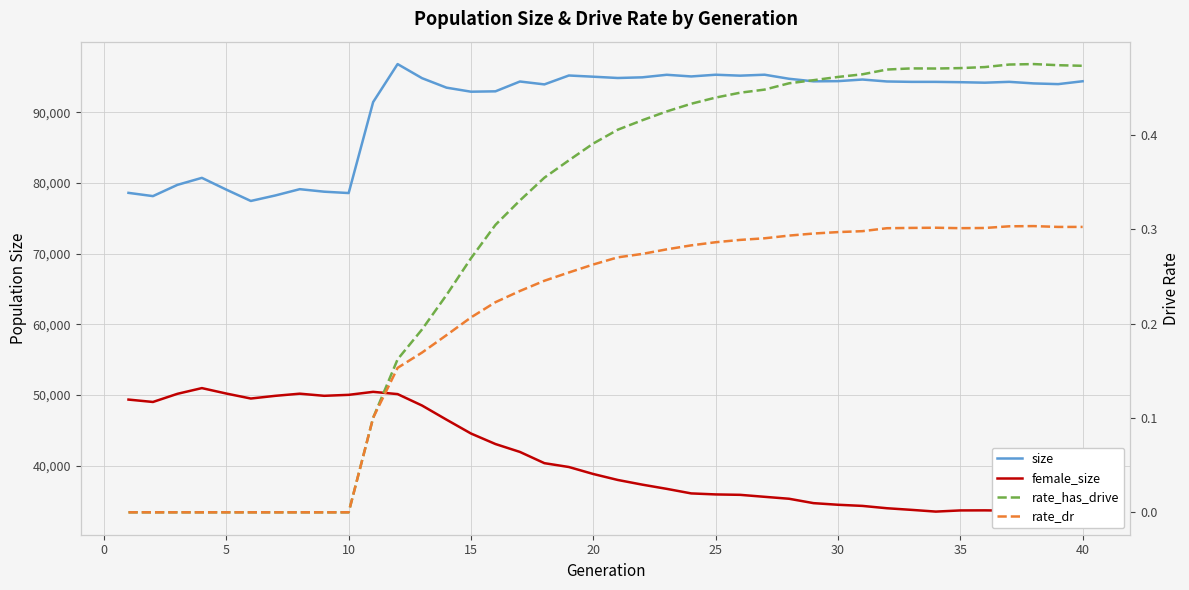

At how many categories does at least one series exceed 29789?

40